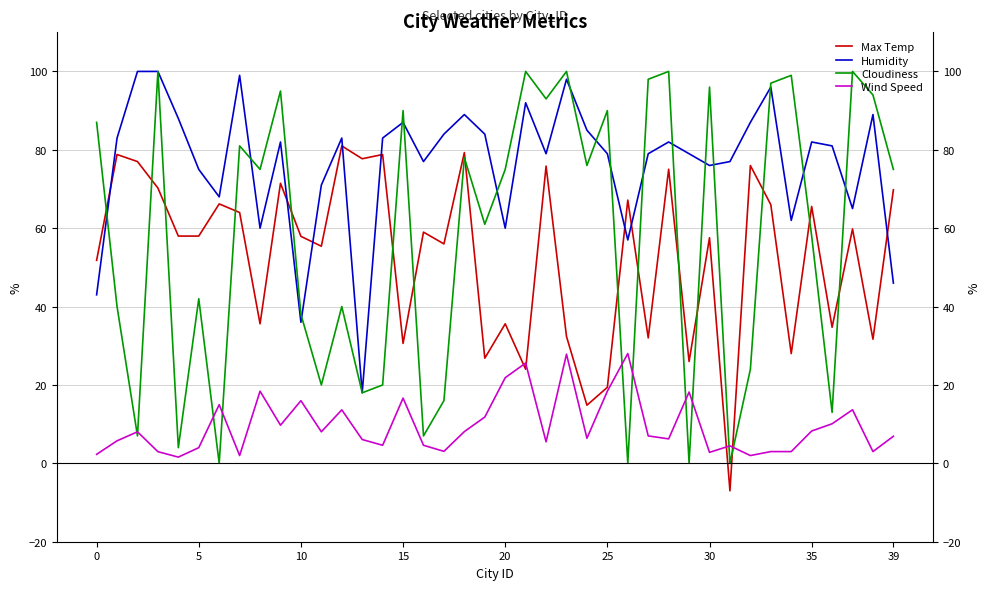

What is the difference between the highest and lowest values at 36?

70.9